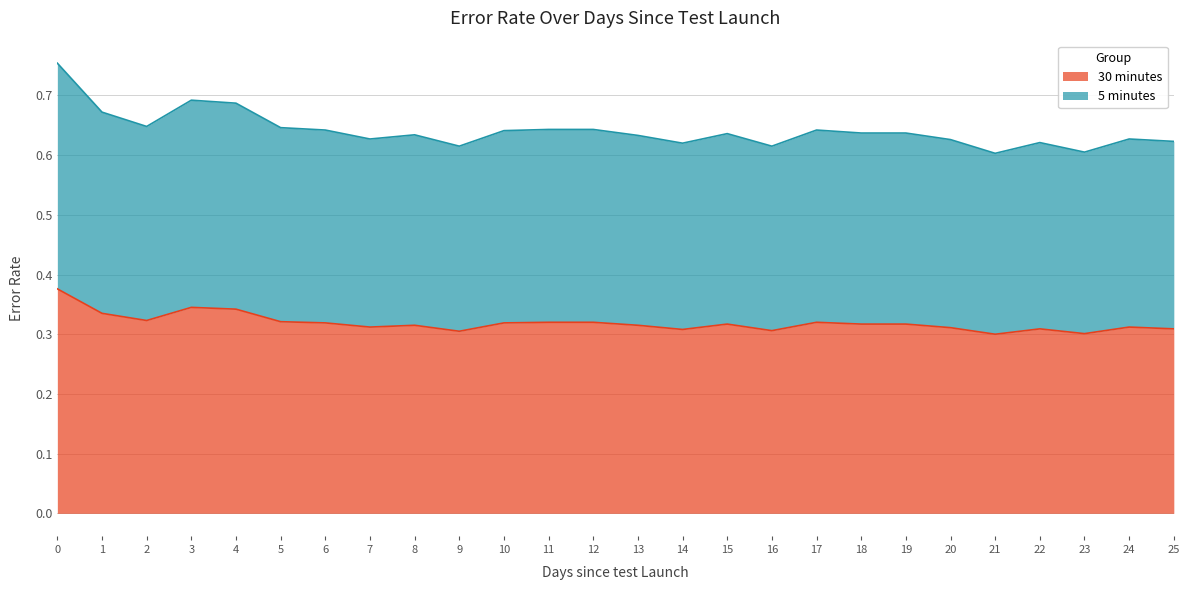

The value of 30 minutes at 17 is 0.3. True or false?

True